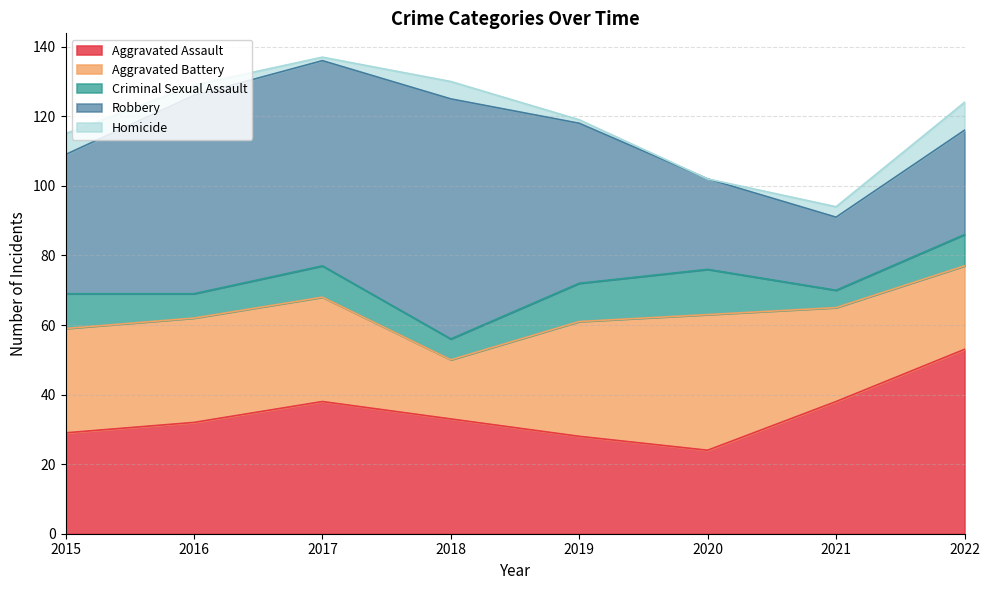

True or false: Criminal Sexual Assault has a value of 13 at 2020.

True